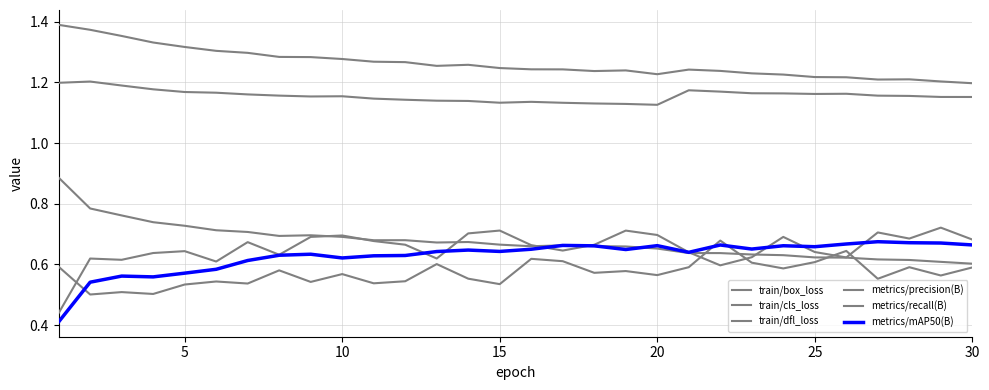

Does the chart have visible grid lines?

Yes